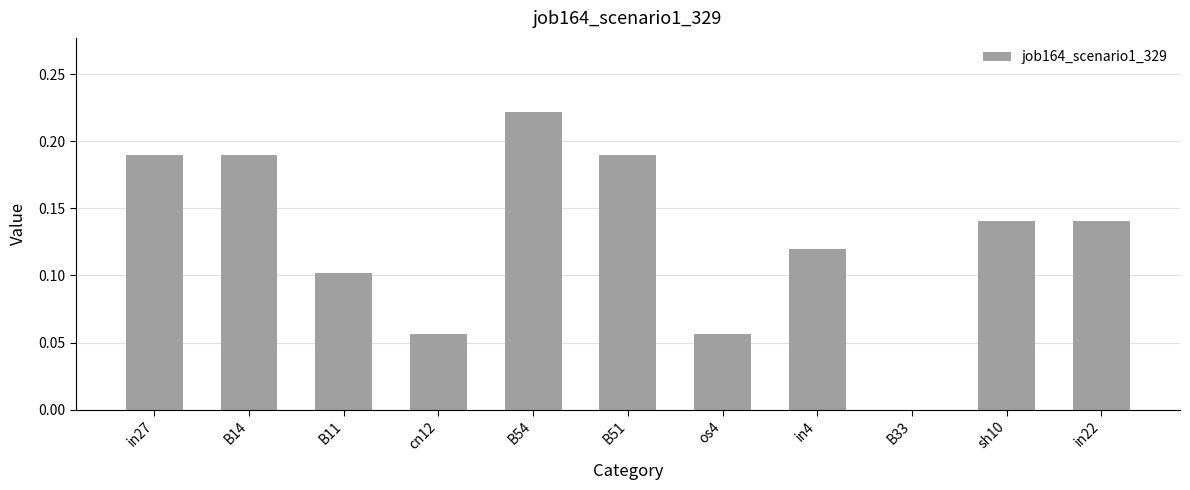

What is the sum of all values?

1.4